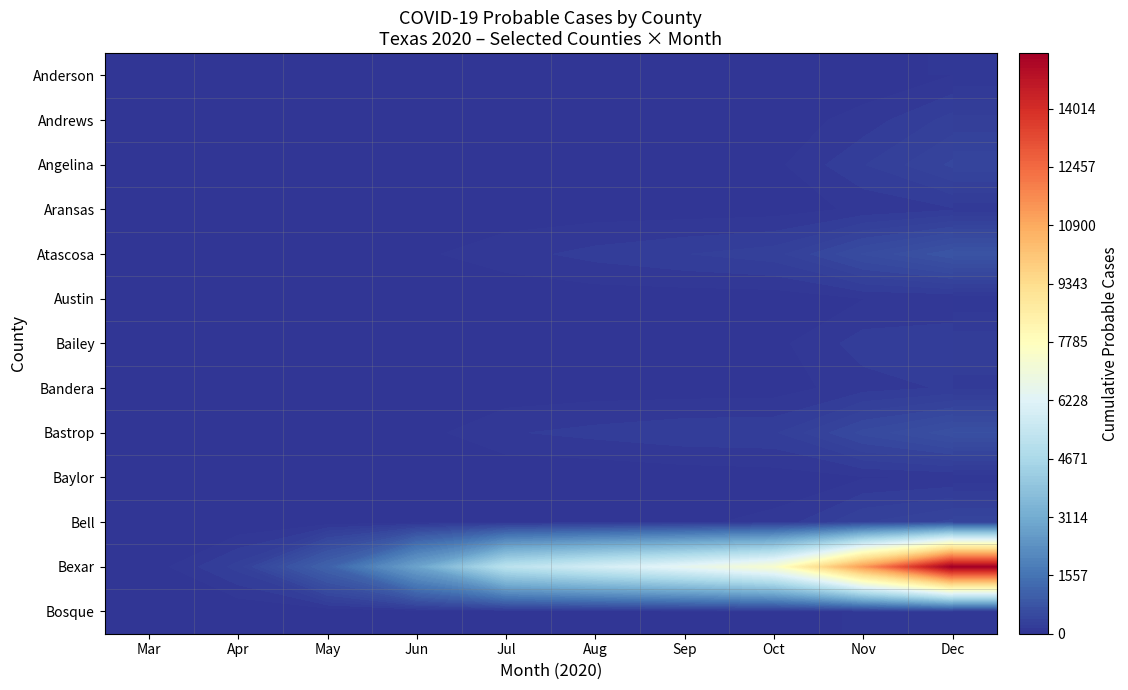

At how many categories does at least one series exceed 7357?

2